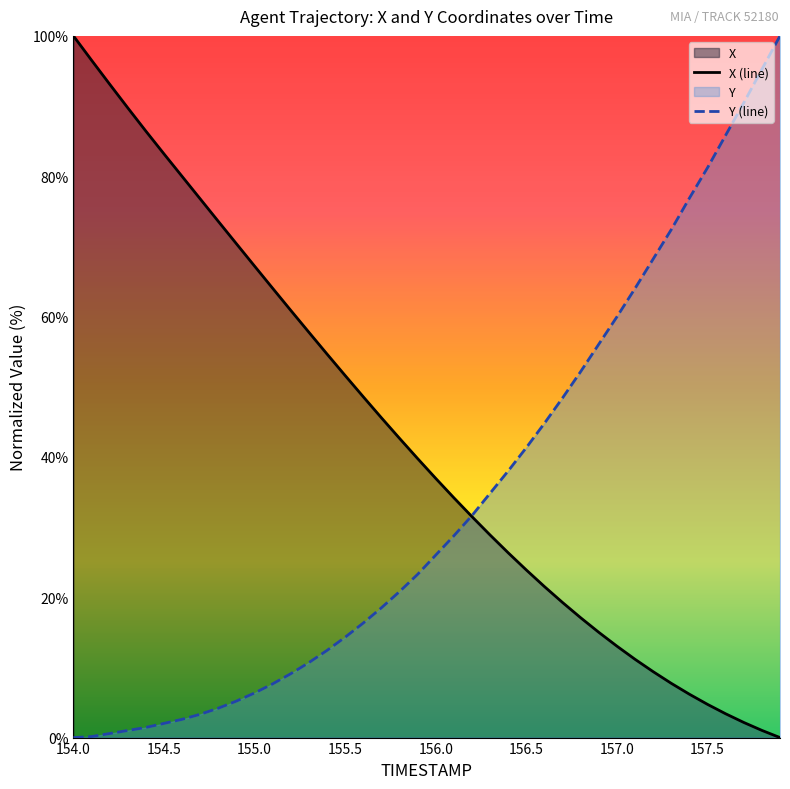

The X (line) series shows 23.9 at 156.5. True or false?

True